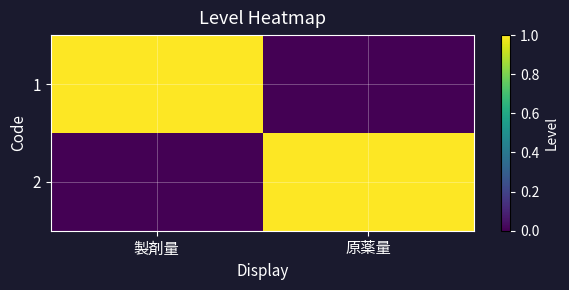

Reading left to right, list all the values displayed in this chart.

1: 製剤量=1	原薬量=0
2: 製剤量=0	原薬量=1